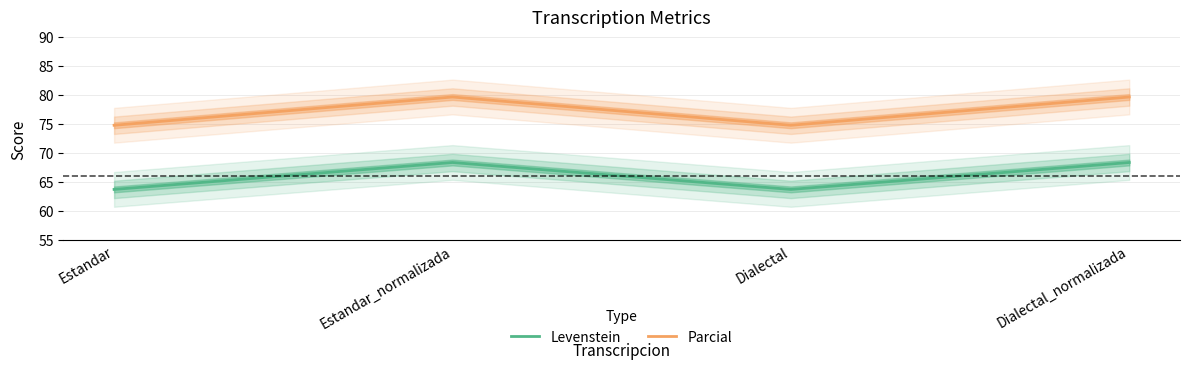

How many lines are shown in the chart?

2